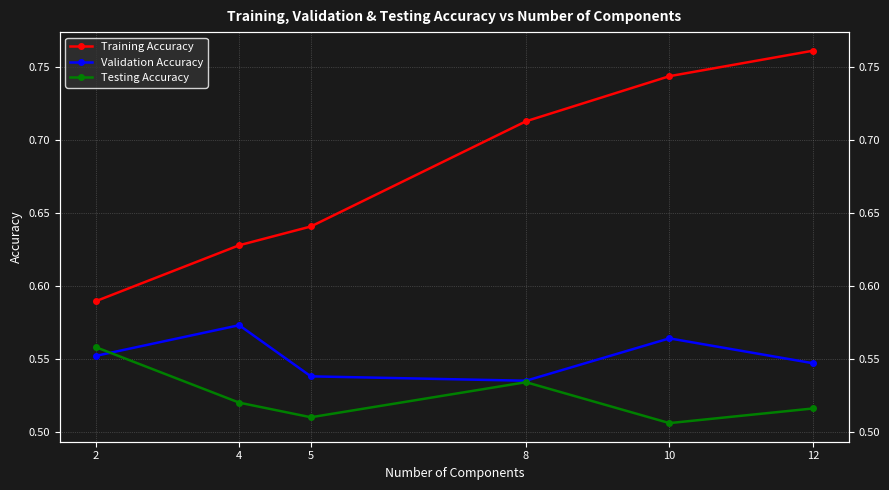

Is the value of Training Accuracy at 12 greater than the value of Validation Accuracy at 4?

Yes